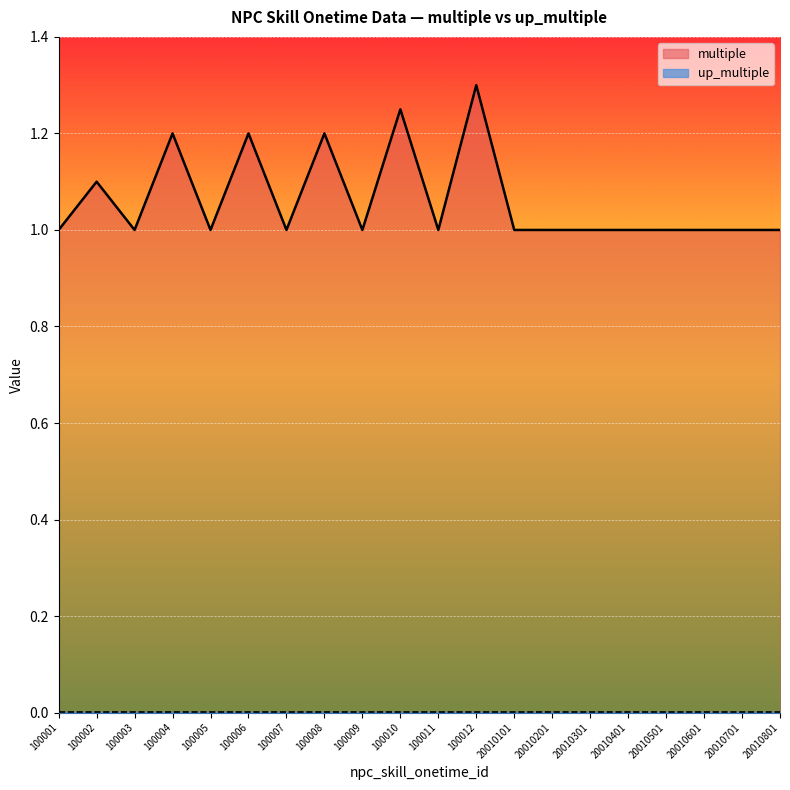

List the labels in order of value, smallest first.

100001, 100003, 100005, 100007, 100009, 100011, 20010101, 20010201, 20010301, 20010401, 20010501, 20010601, 20010701, 20010801, 100002, 100004, 100006, 100008, 100010, 100012